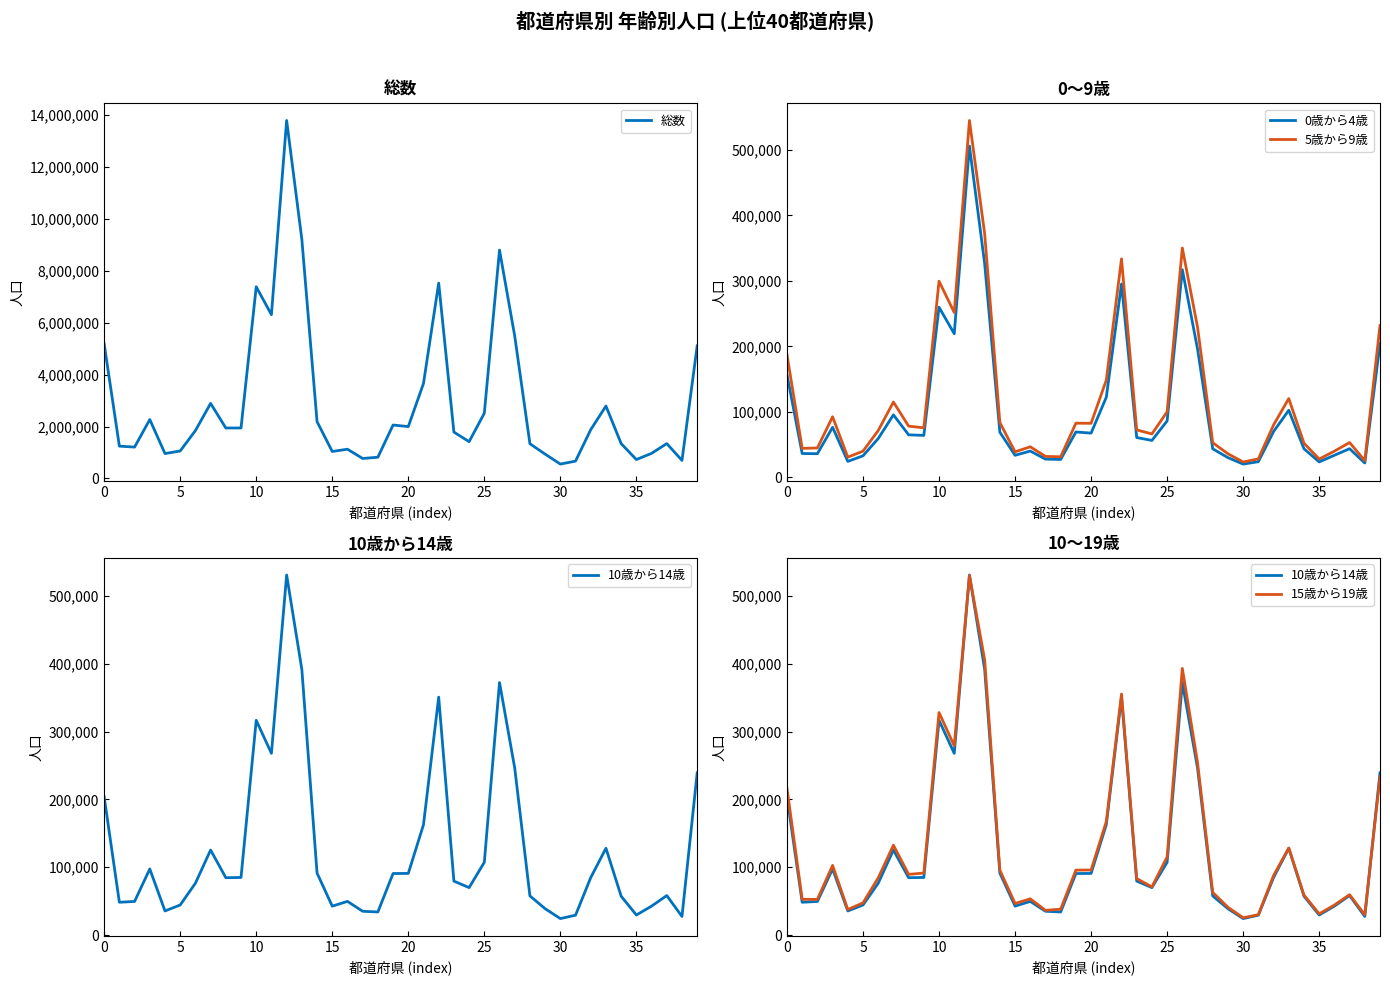

What is the label of the 11th point from the left?

10